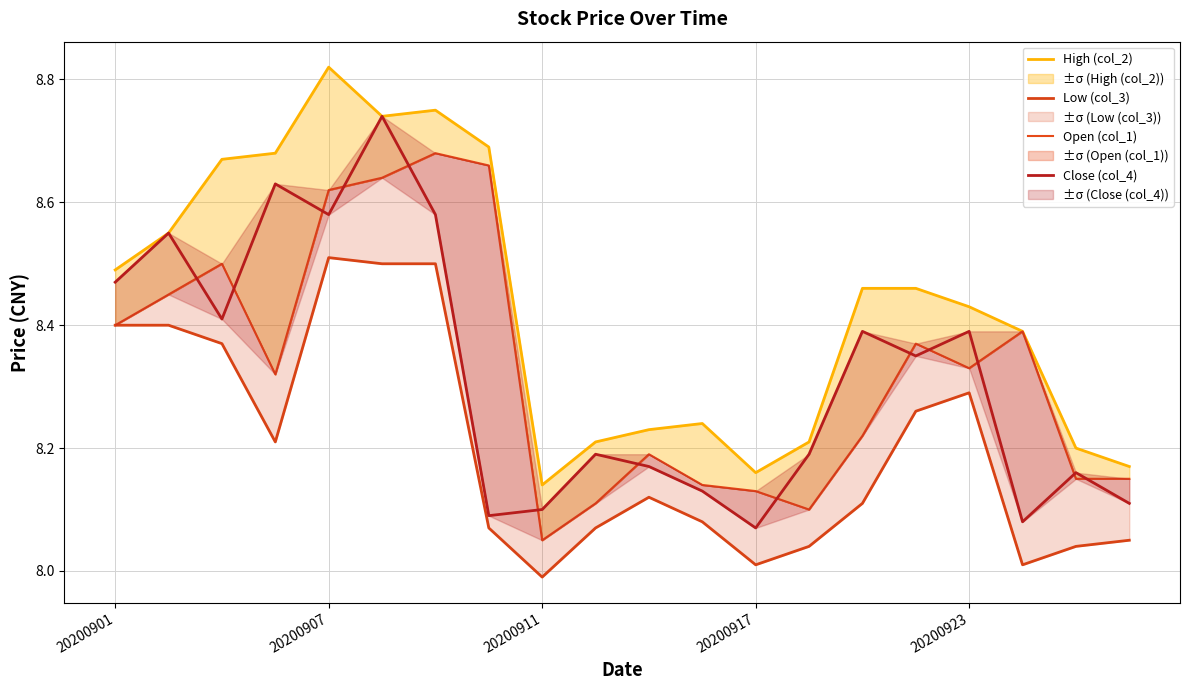

How many interior local peaks does the High (col_2) series have?

3